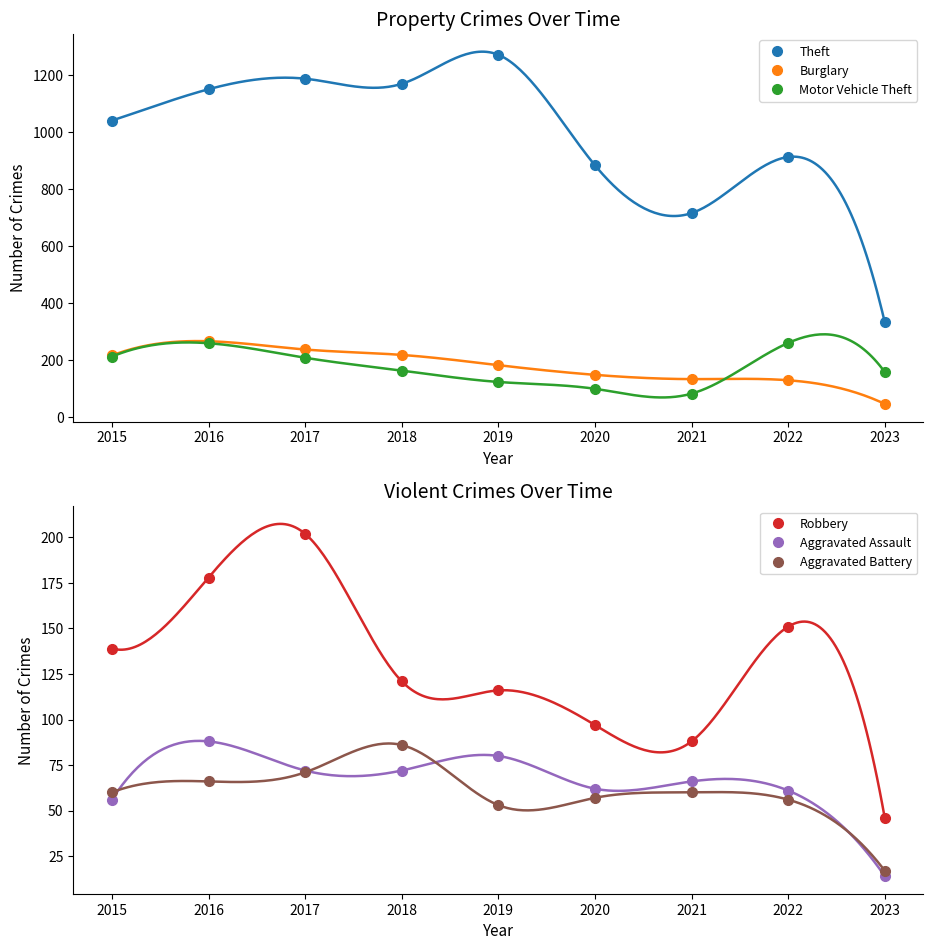

After their last crossing, which series has the higher values: Motor Vehicle Theft or Burglary?

Motor Vehicle Theft